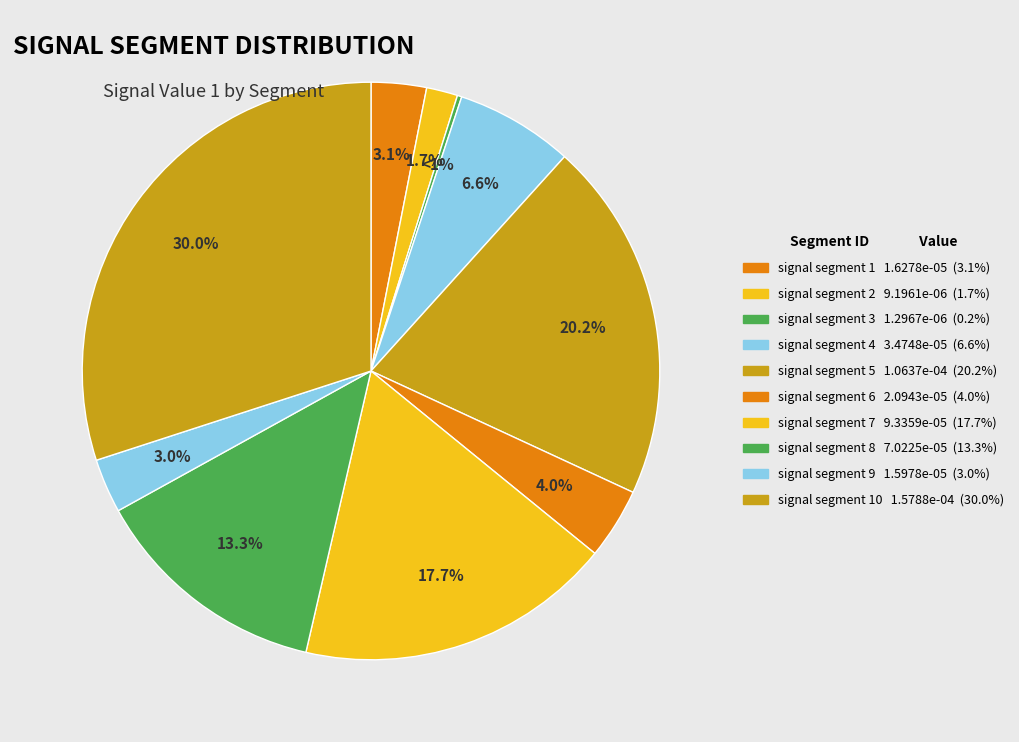

How many segments does this pie chart have?

10